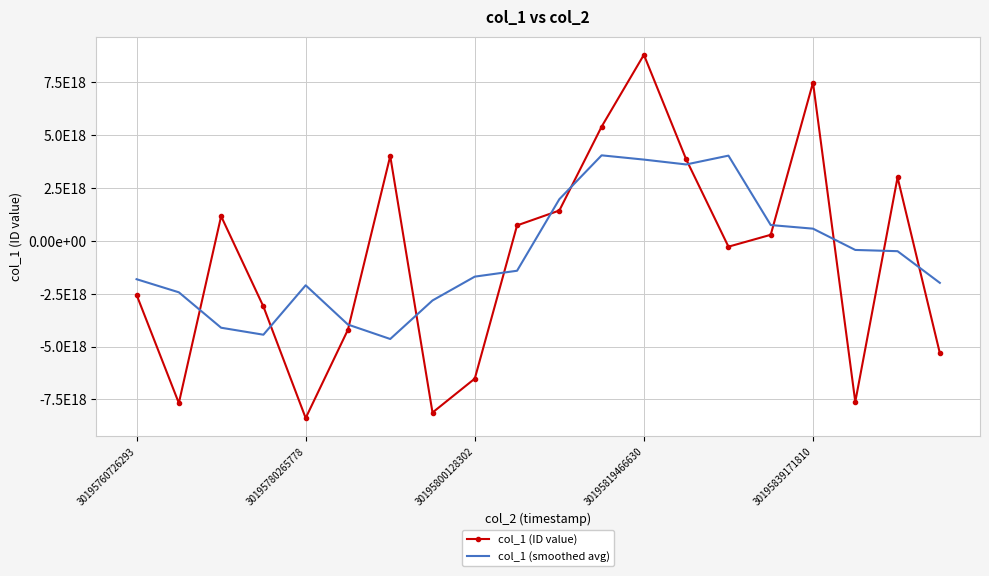

Rank the series by their average value, from highest to lowest.

col_1 (smoothed avg), col_1 (ID value)